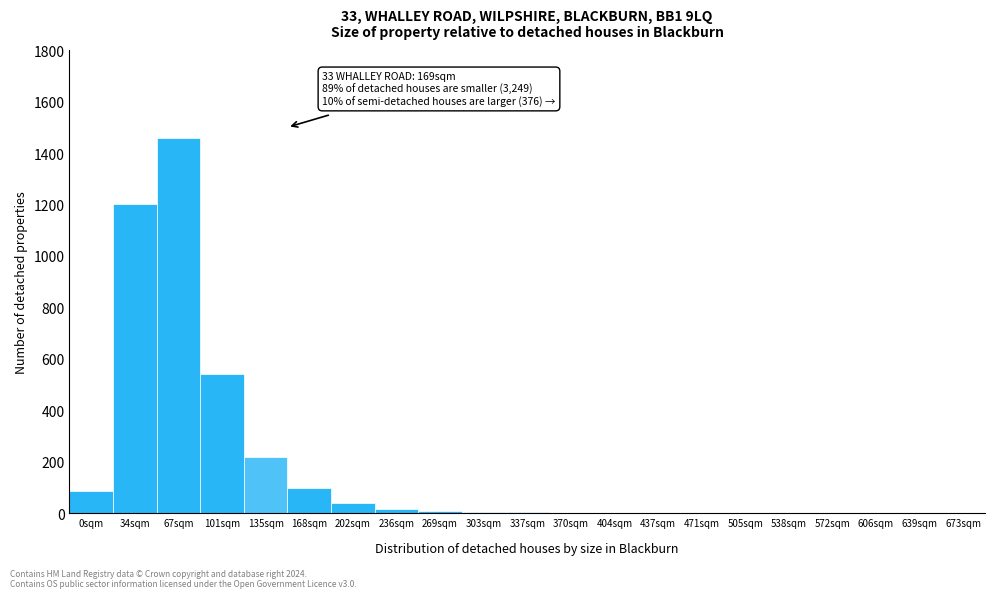

True or false: the data shows 5 at 303sqm.

True